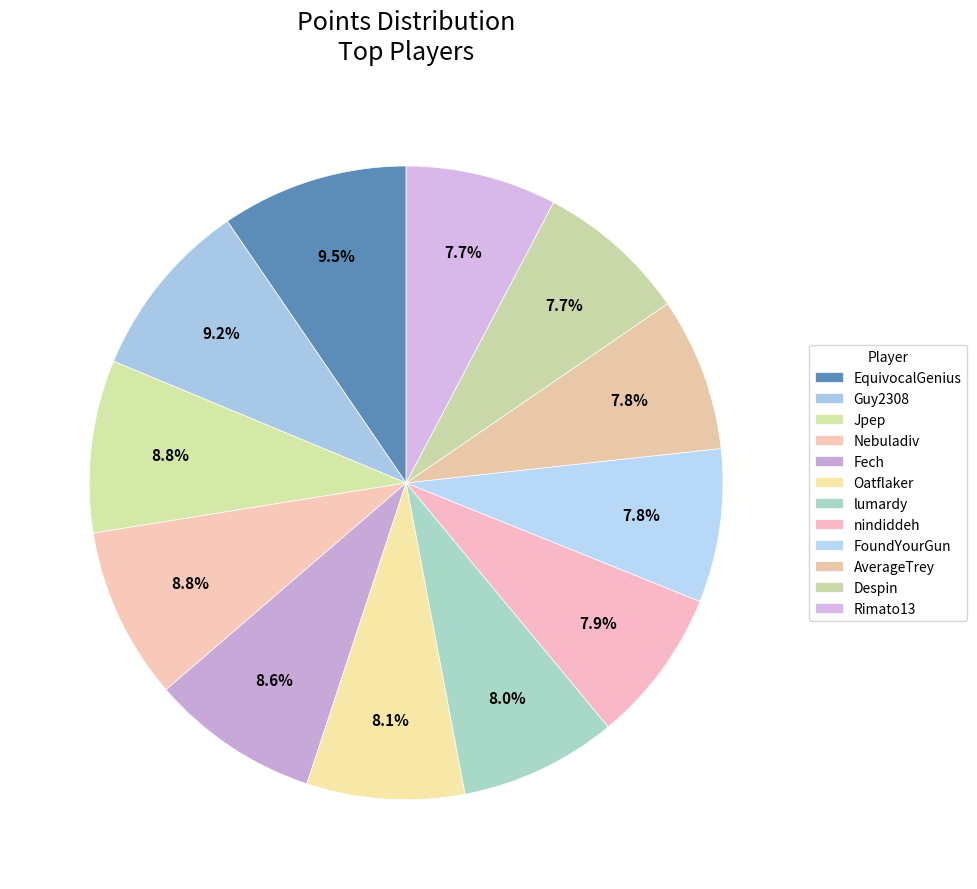

What is the largest slice in the pie chart?

EquivocalGenius